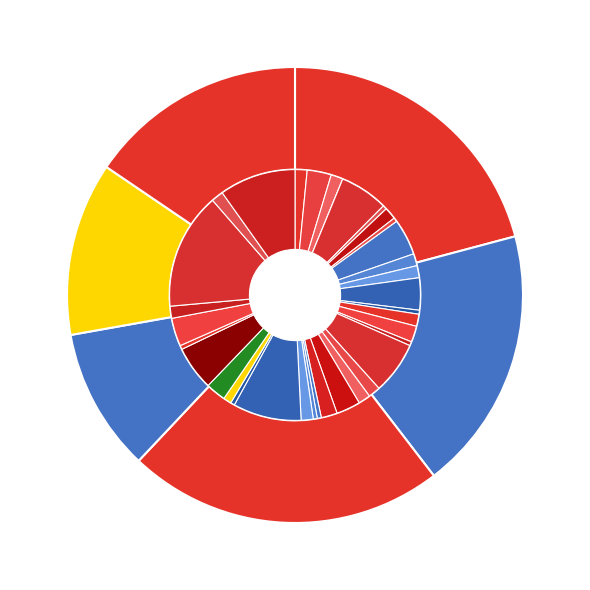

Rank the categories by value from highest to lowest.

root distribute, root database, root development, root runtime, root packaging, root logging